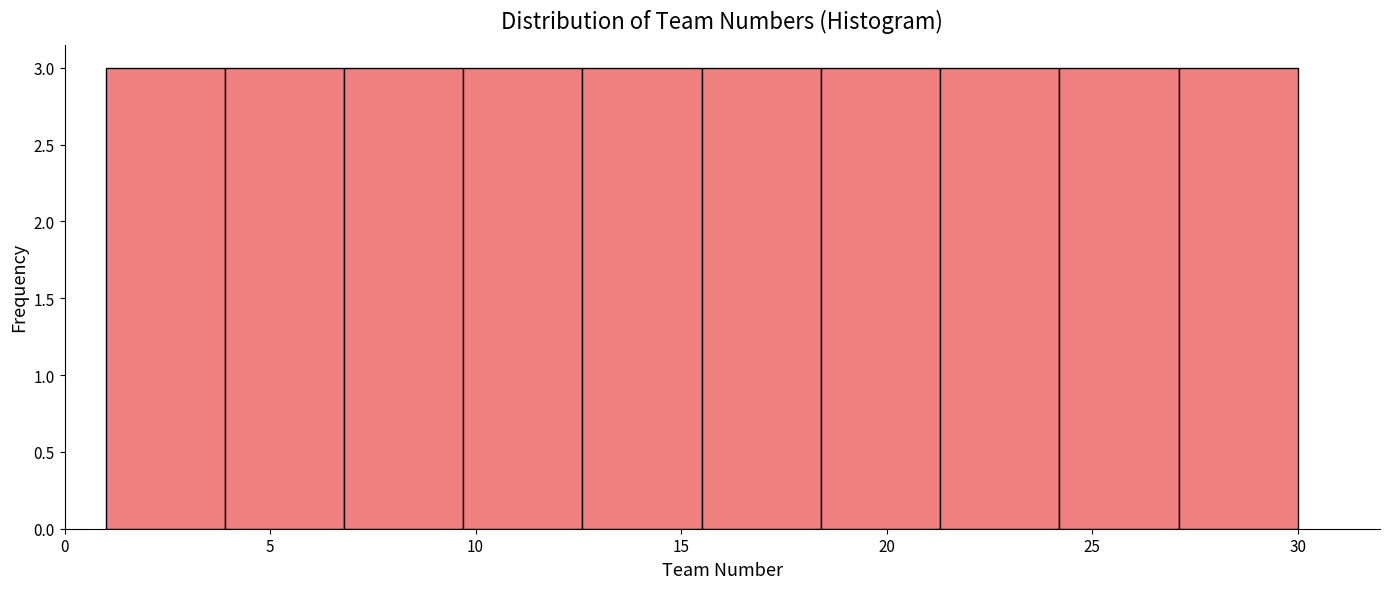

Reading left to right, transcribe this chart: for each bar, give the range it covers on the x-axis and its height. Neither the bar edges nor the heights are printed on the chart, so give them approximately, as read against the axes.

1.0 to 3.9: 3
3.9 to 6.8: 3
6.8 to 9.7: 3
9.7 to 12.6: 3
12.6 to 15.5: 3
15.5 to 18.4: 3
18.4 to 21.3: 3
21.3 to 24.2: 3
24.2 to 27.1: 3
27.1 to 30.0: 3